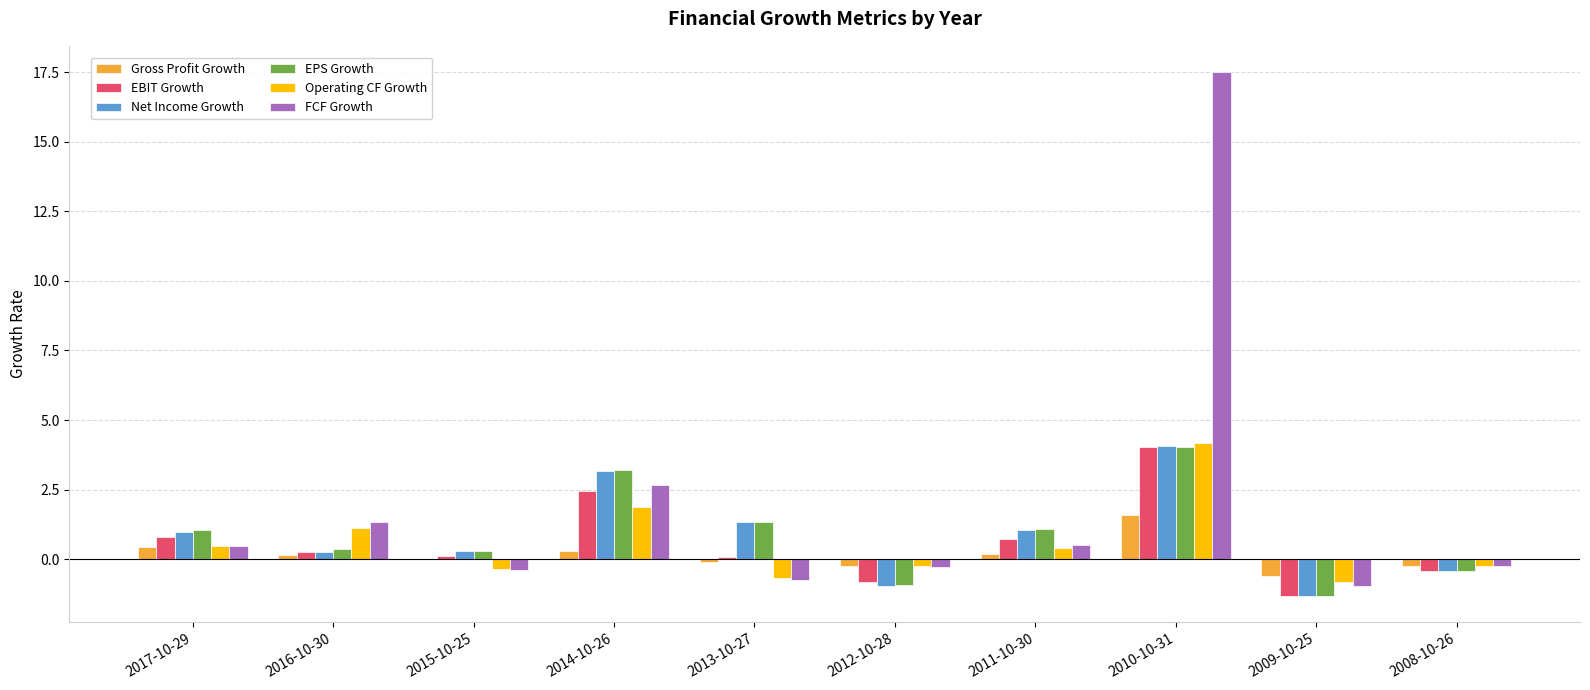

At which category is the sum across all series the highest?

2010-10-31